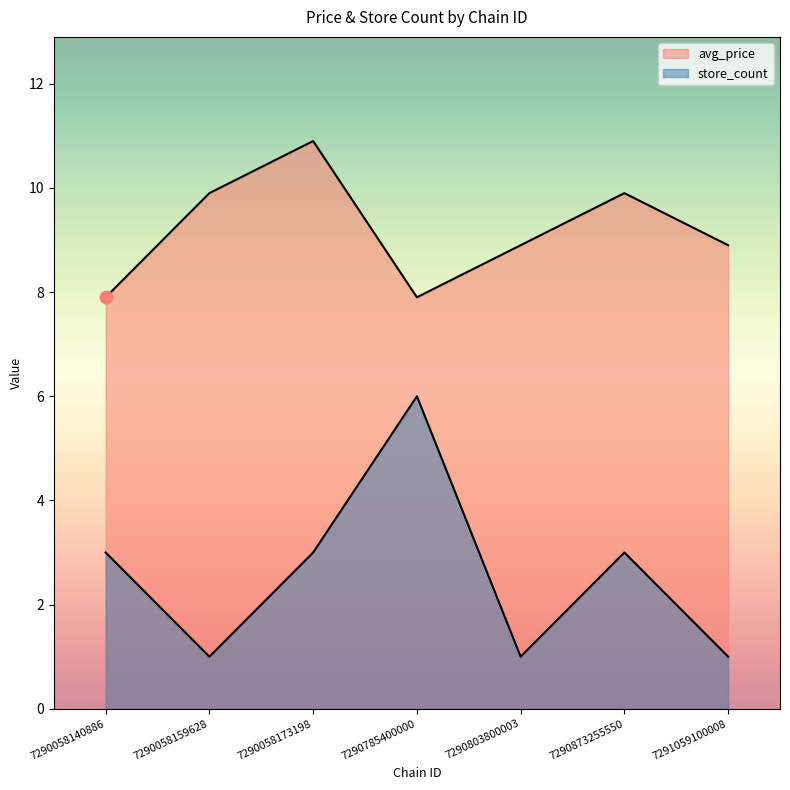

At how many categories does at least one series exceed 10?

1